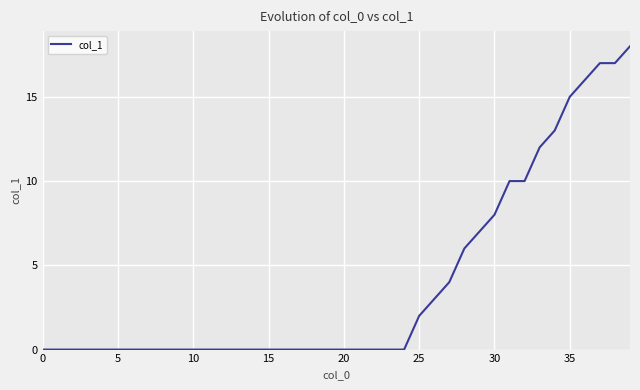

What is the greatest value displayed?

18